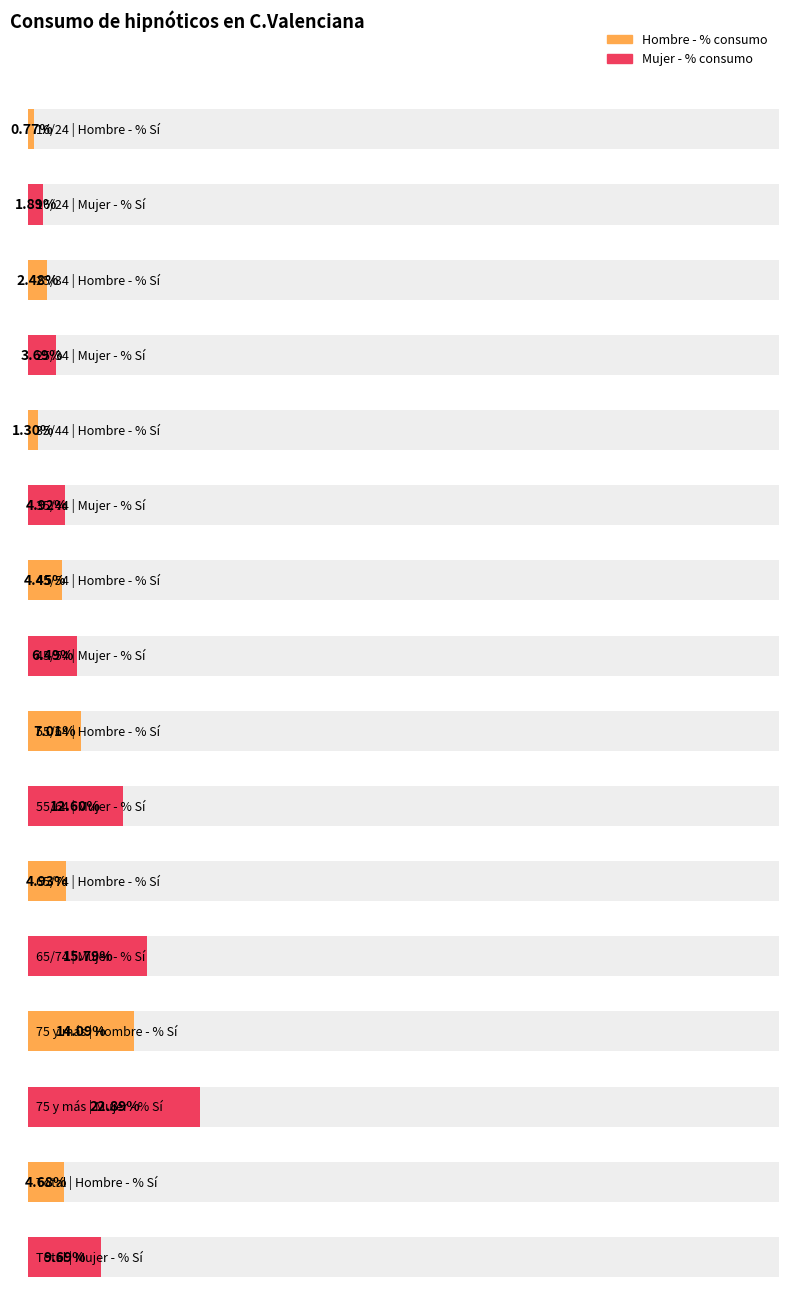

What is the difference between the second highest and second lowest values in the Mujer (%) series?

12.1